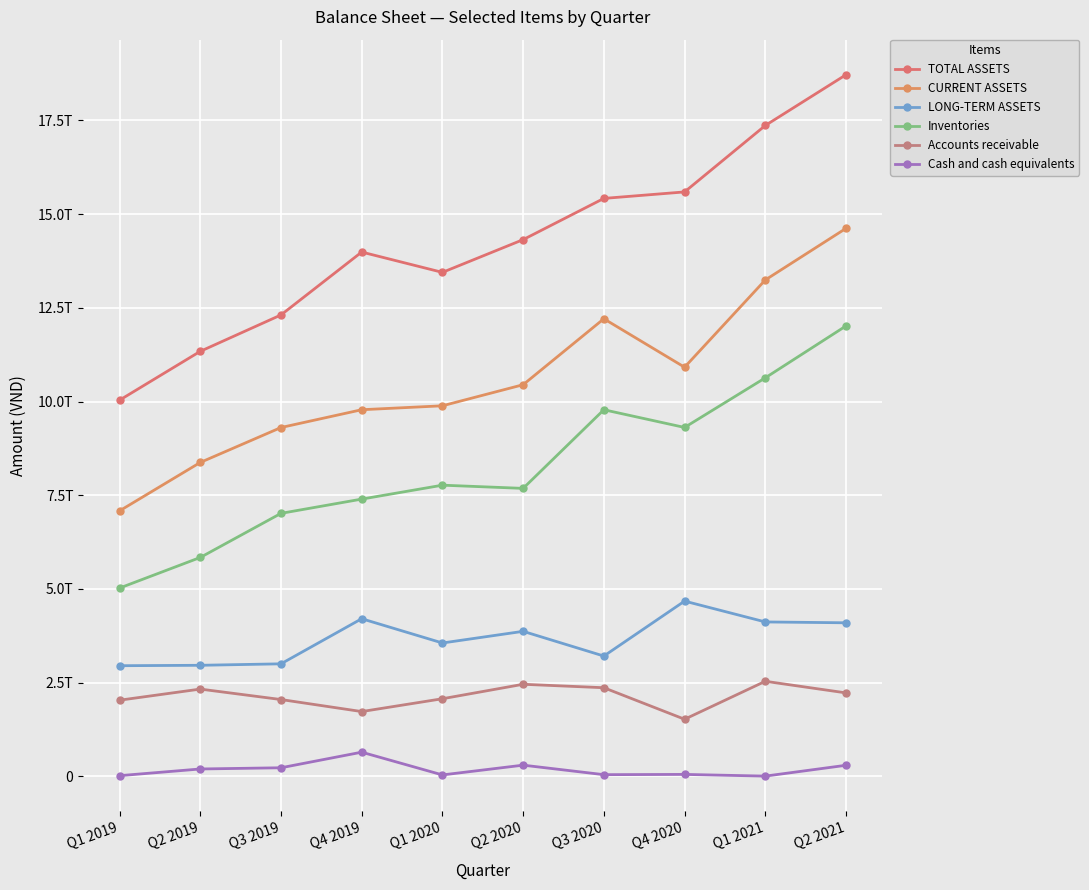

What is the total value across all series at Q1 2020?

36770730433477